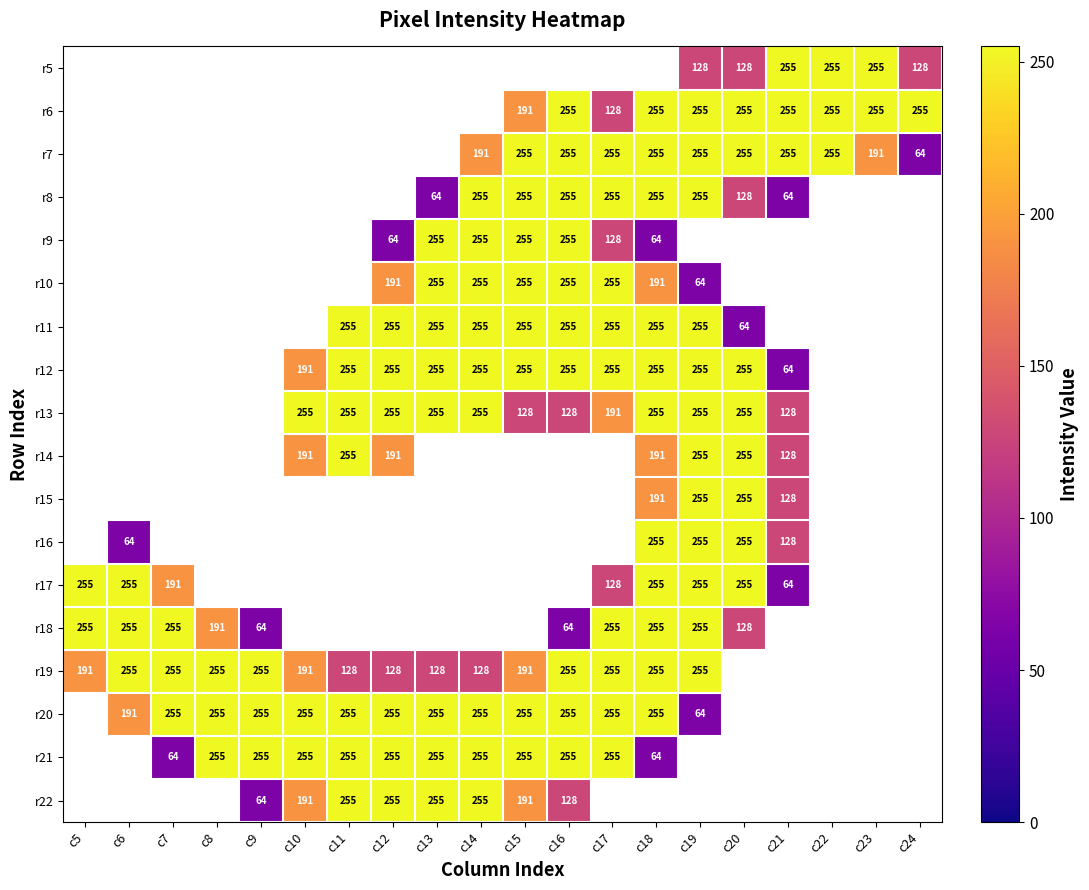

The value of r19 at c5 is 191.0. True or false?

True